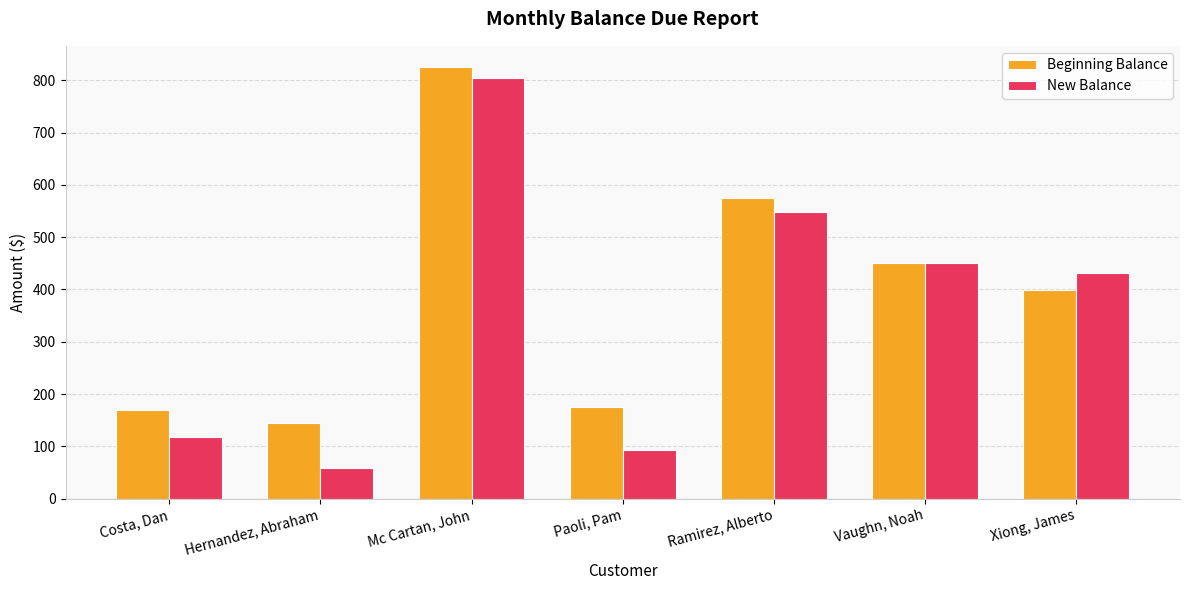

How many data points in Beginning Balance are above 398?

4